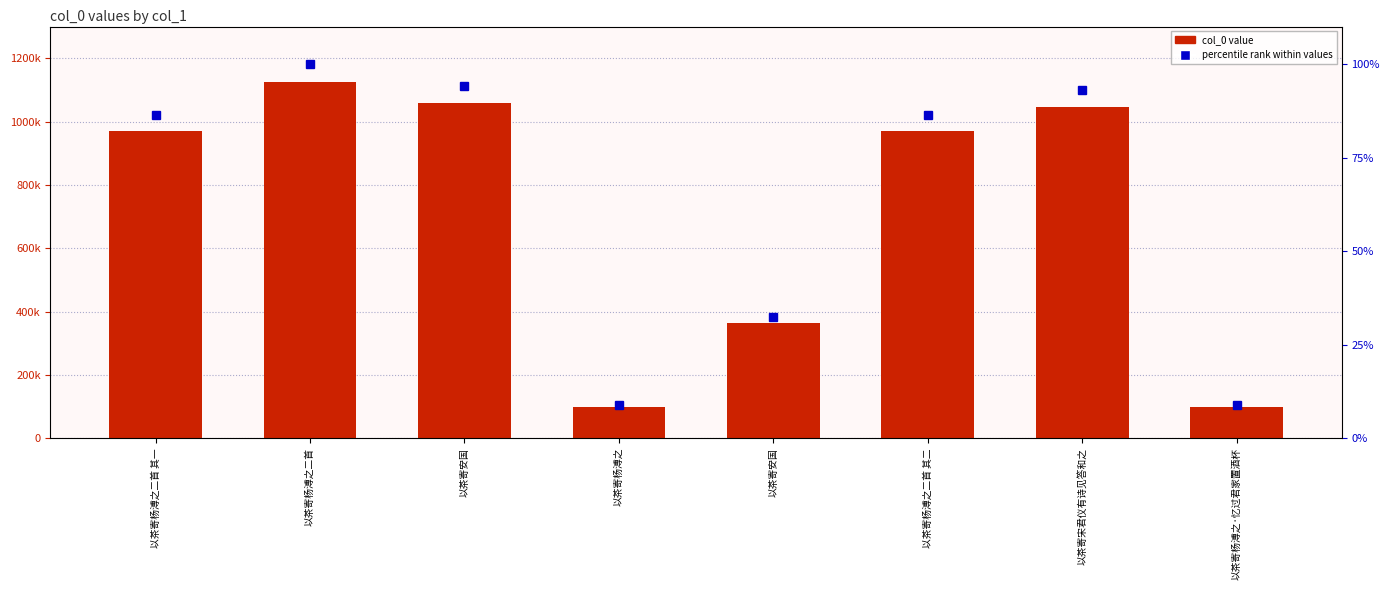

The value of percentile rank within values at 以茶寄安国 is 32.5. True or false?

True